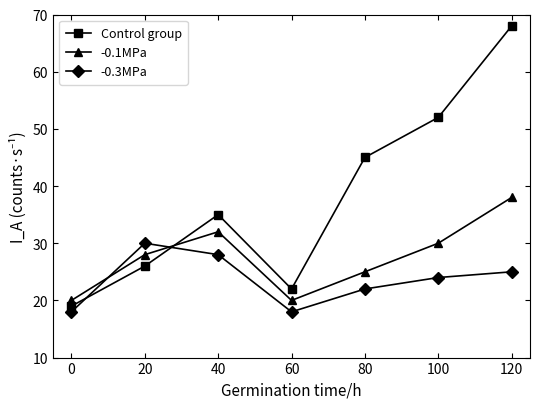

Does the chart have visible grid lines?

No